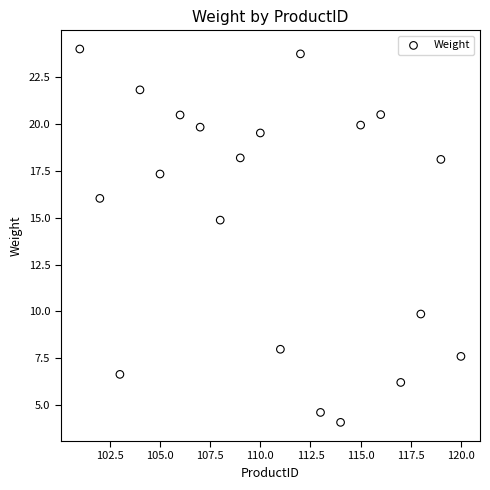

What is the range of Y values (max minus min)?

19.9